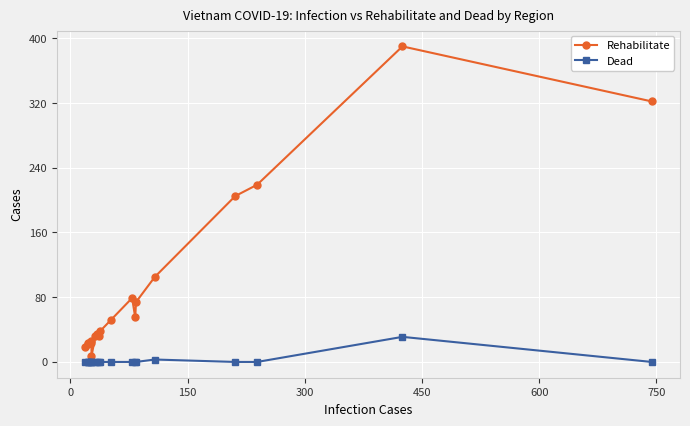

Which has a higher value, 19 or 750?

750